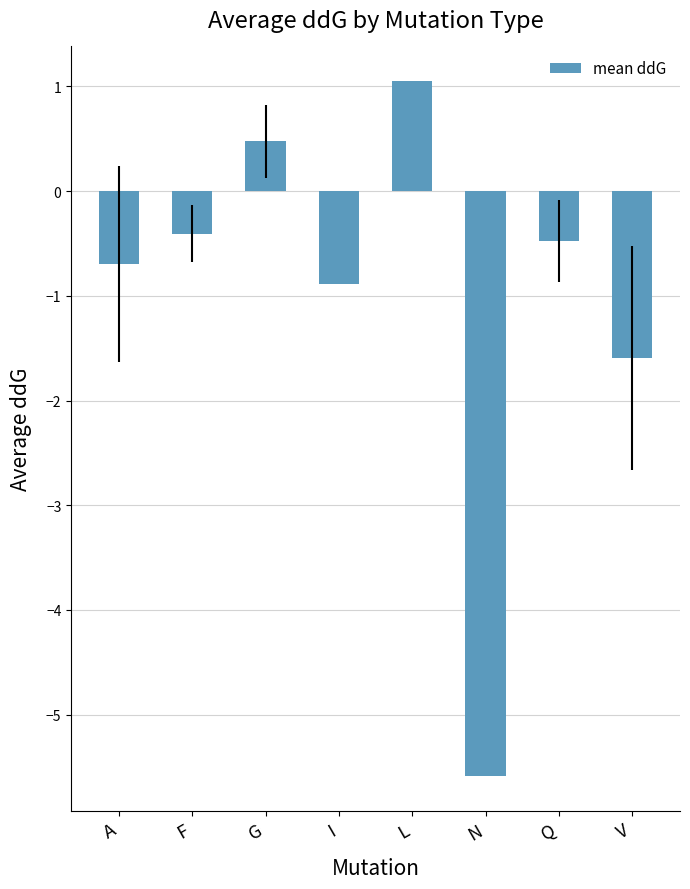

At which category does the chart reach its peak across all series?

L